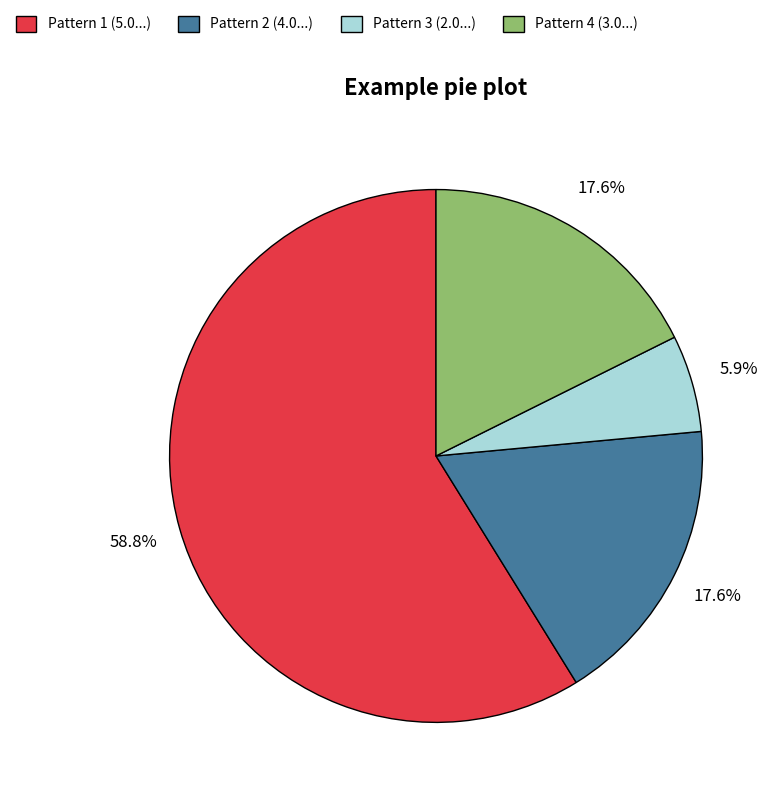

What is the largest slice in the pie chart?

Pattern 1 (5.0...)